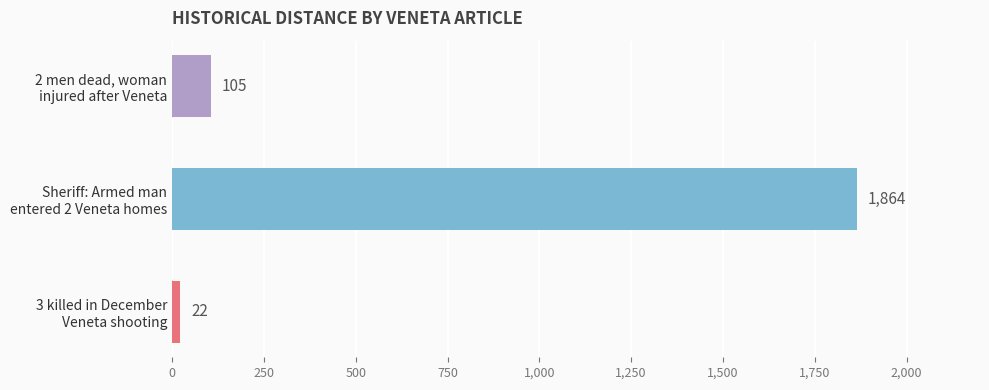

Where is the data nearest to the value 943?

2 men dead, woman
injured after Veneta